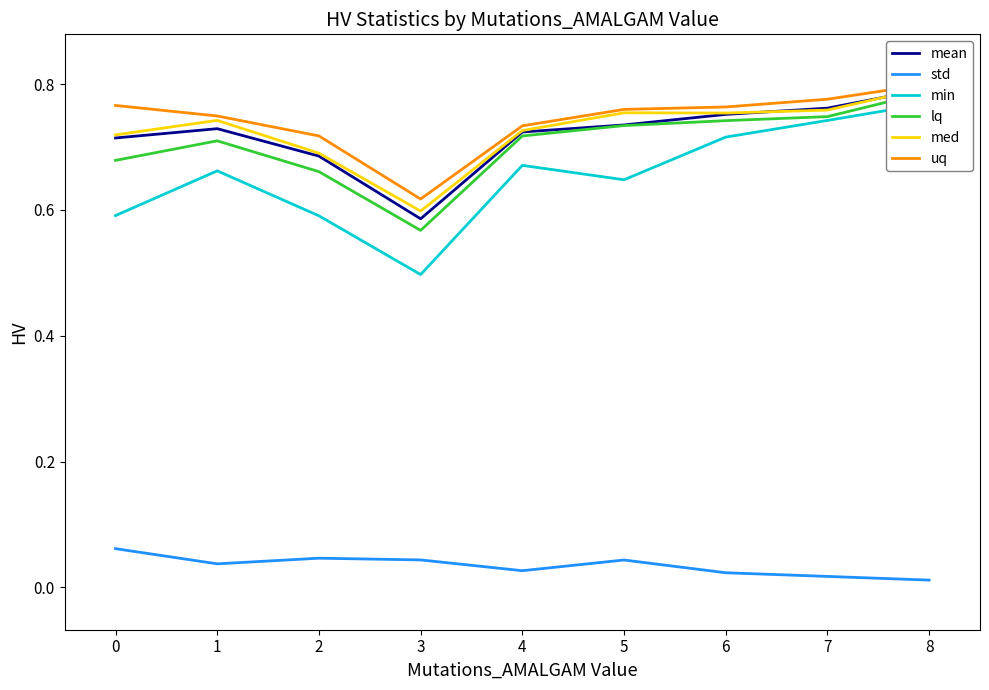

What is the difference between the highest and lowest values at 6?

0.7